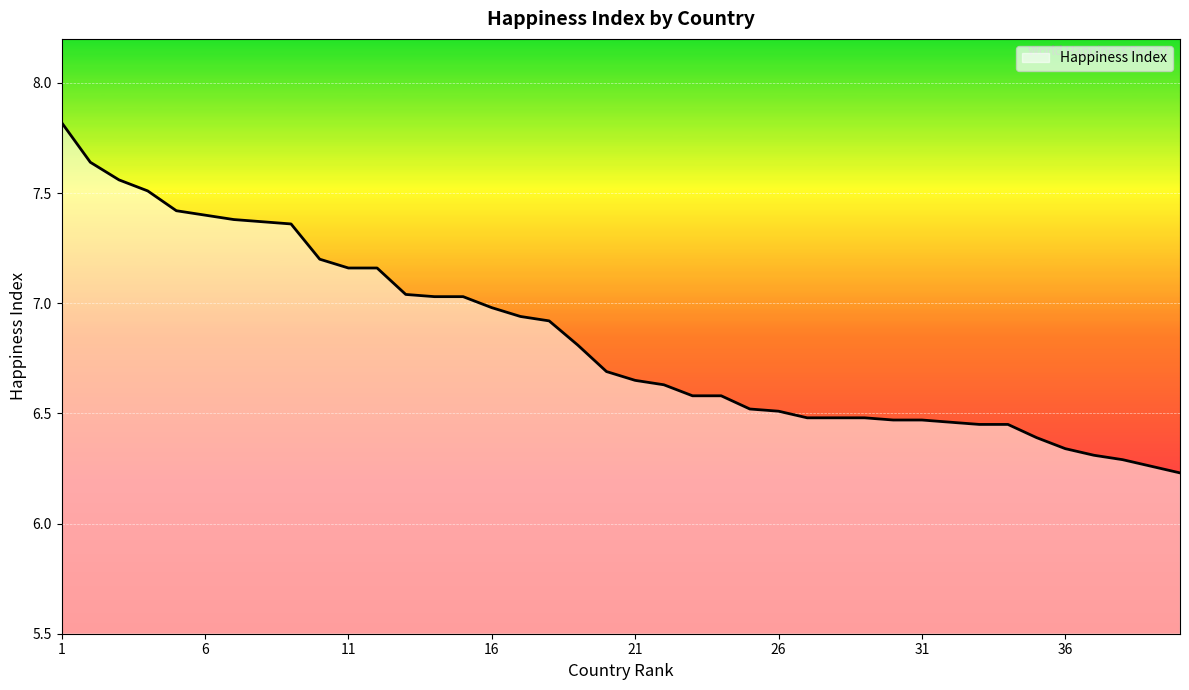

What is the greatest value displayed?

7.8